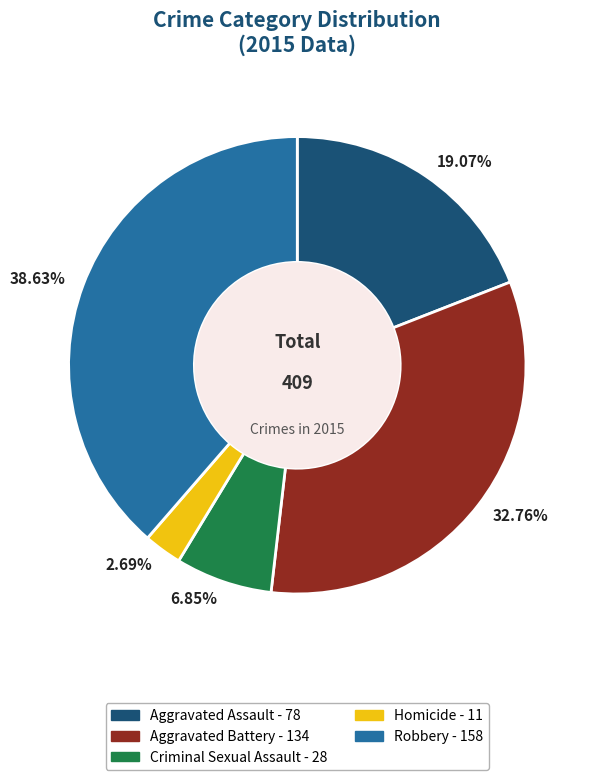

What is the ratio of the value at 38.63% to the value at 32.76%?

1.2